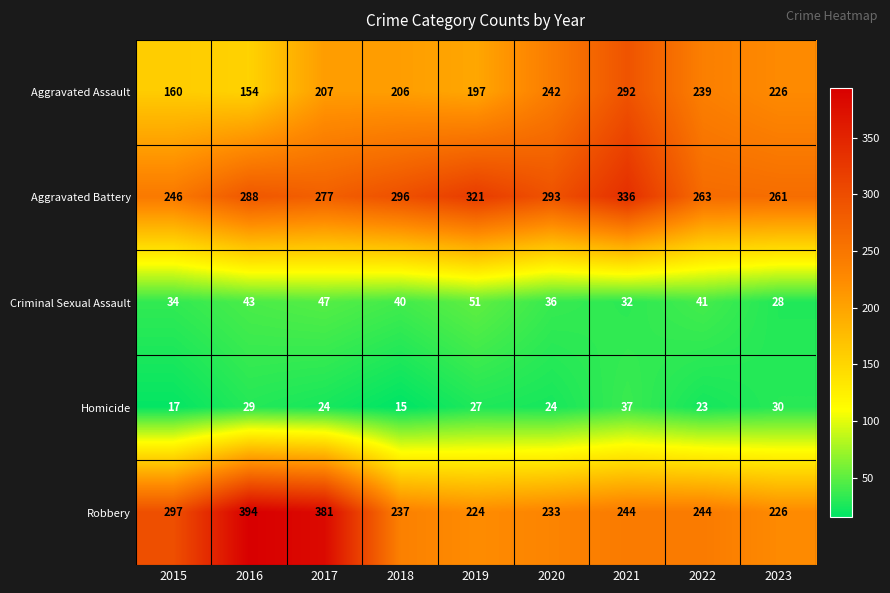

What is the spread (max minus min) of values at 2016?

365